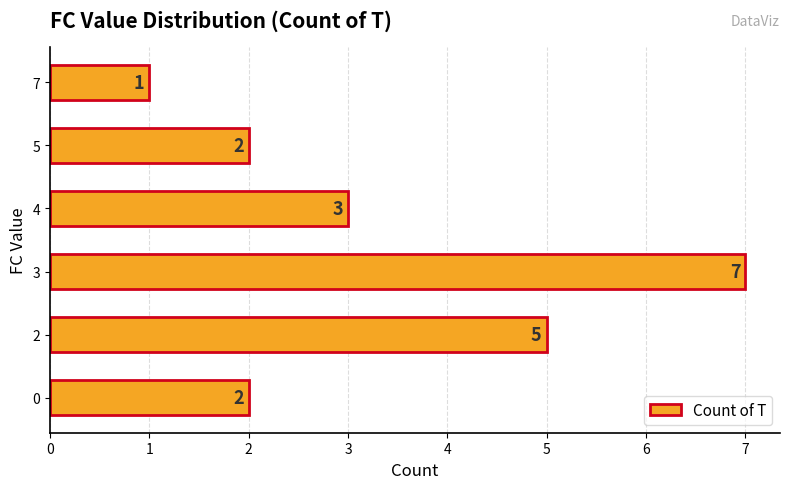

Reading bottom to top, extract all data points from this chart.

2	5	7	3	2	1